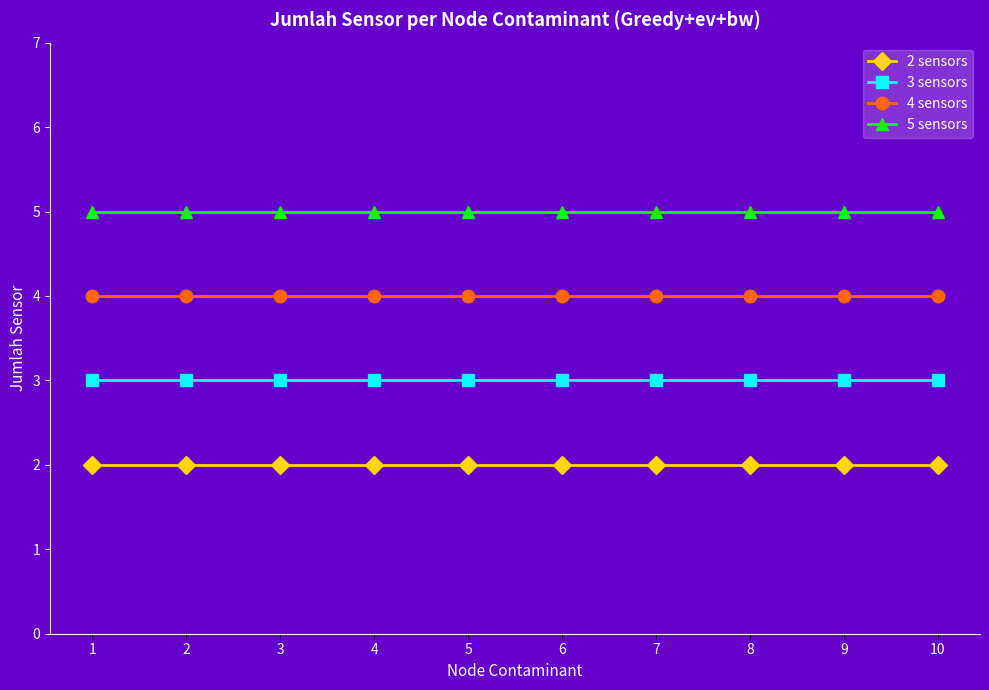

What is the minimum value shown in the chart?

2